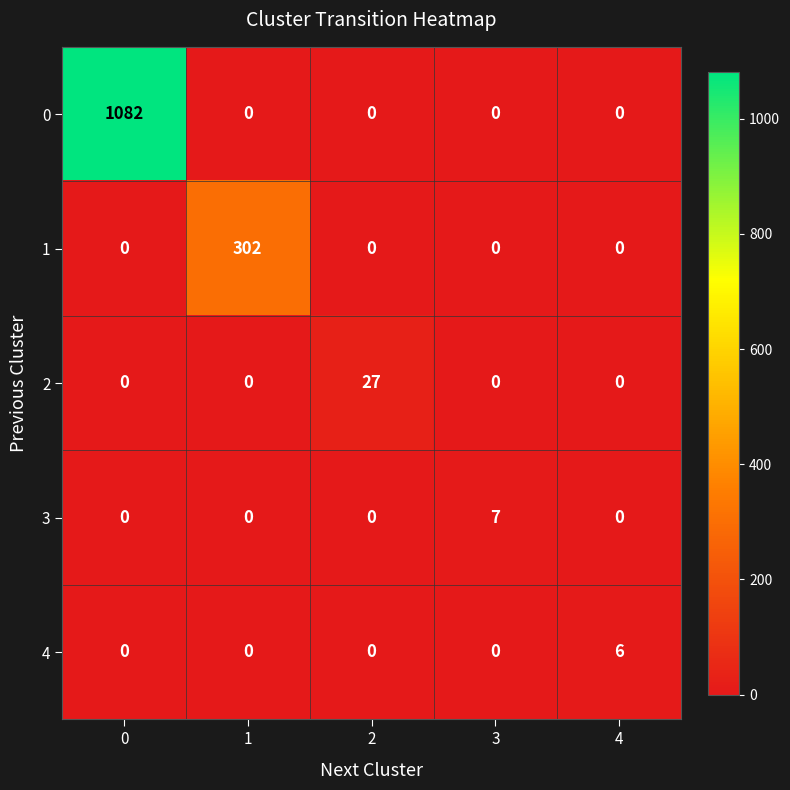

What is the difference between the 2 values at 0 and 2?

27